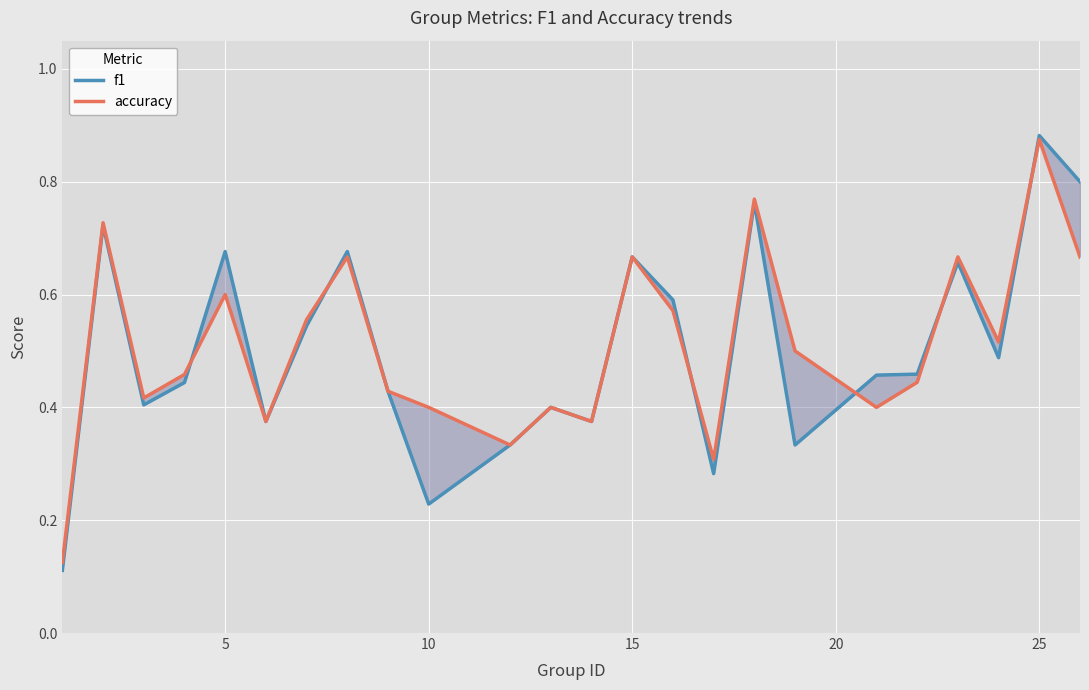

Which series ends up on top after the final intersection of accuracy and f1?

f1